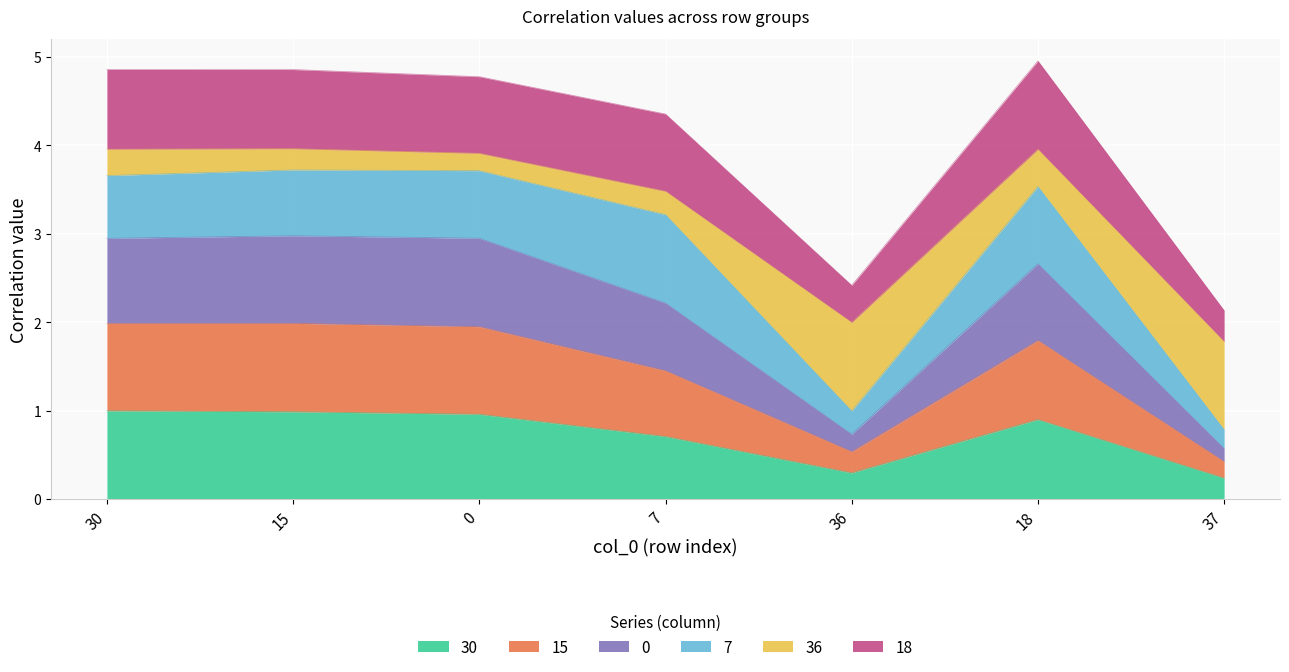

What position from the right is 7?

4